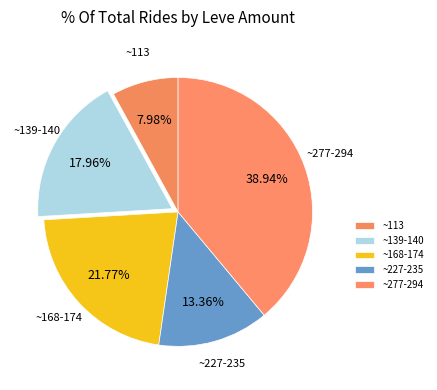

Count the number of slices in the pie.

5